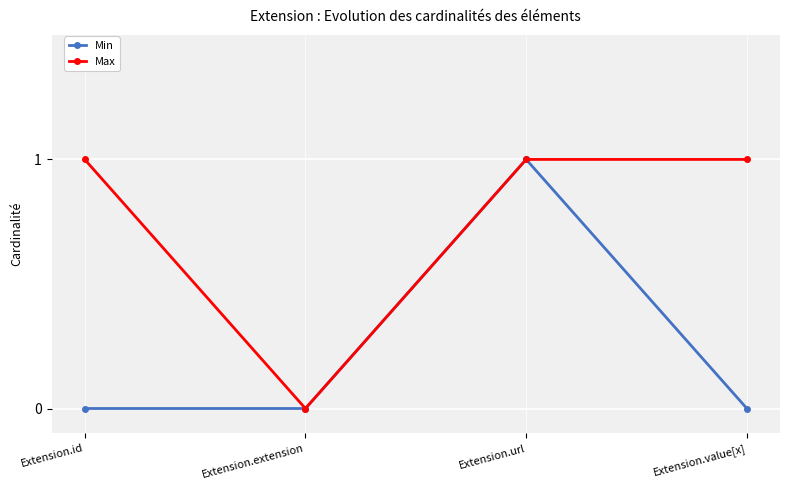

Which category has the highest value in the Min series?

Extension.url